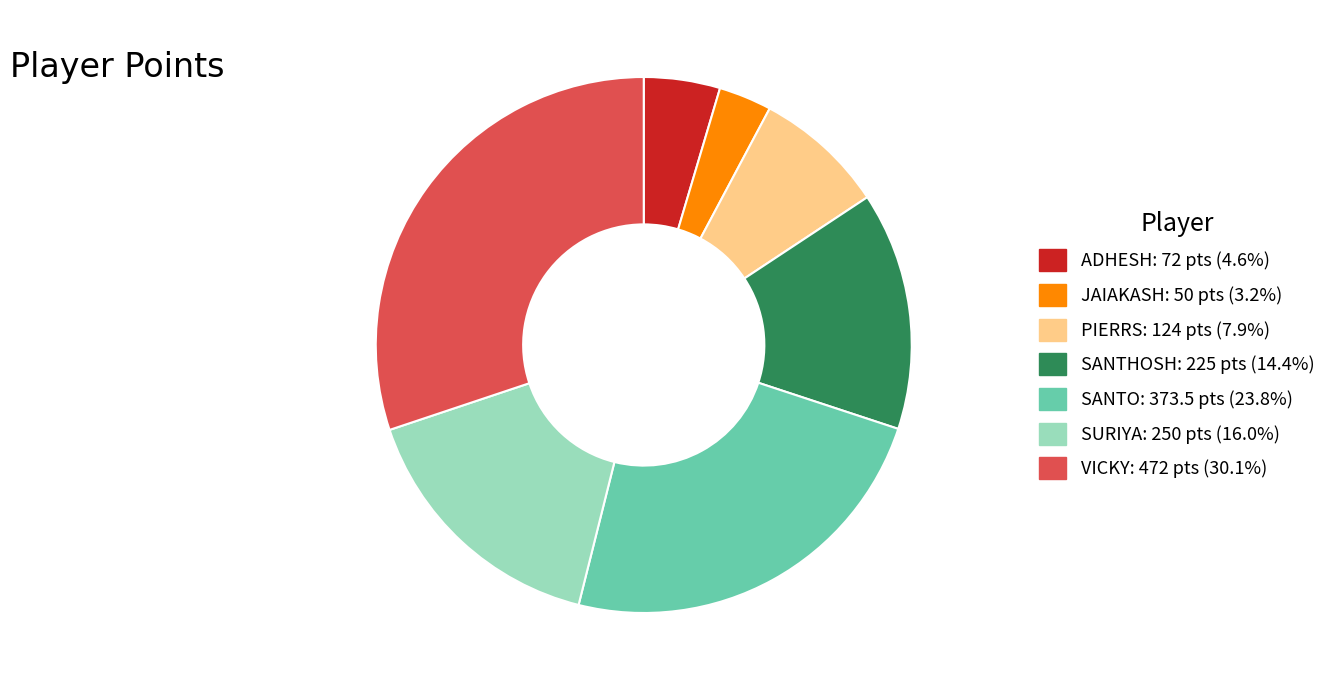

Is SURIYA the majority of the pie?

No